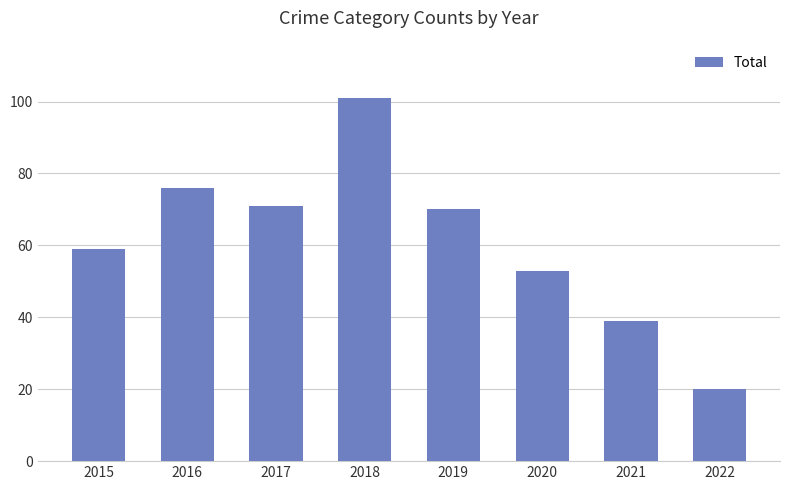

Where is the data nearest to the value 60?

2015